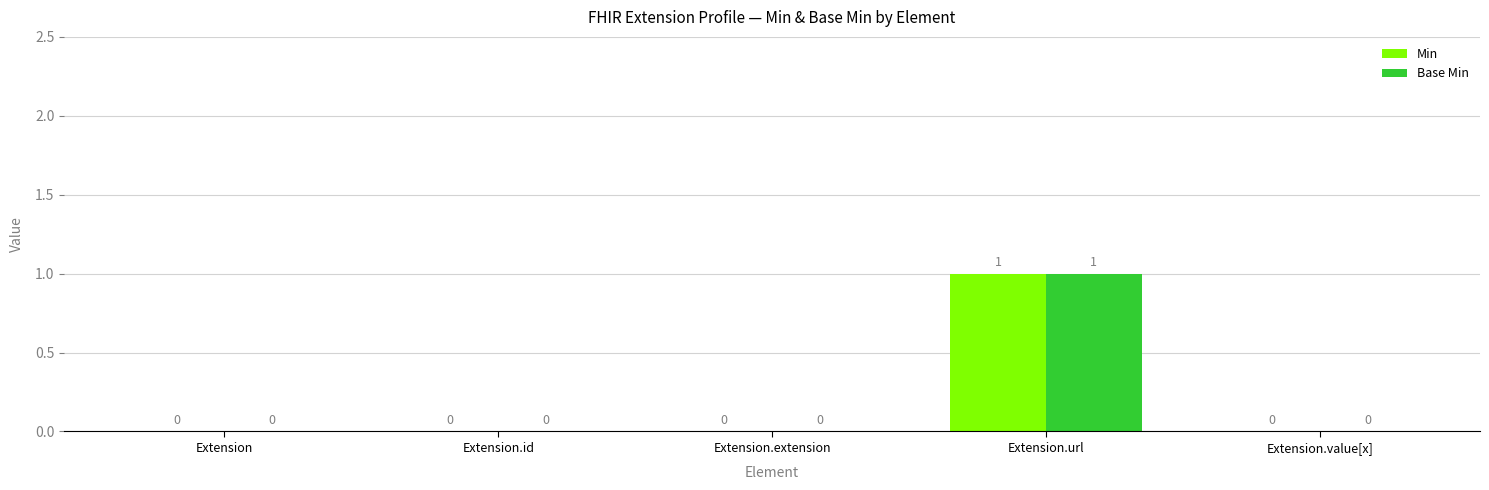

Is the value of Min at Extension.value[x] greater than the value of Base Min at Extension.url?

No